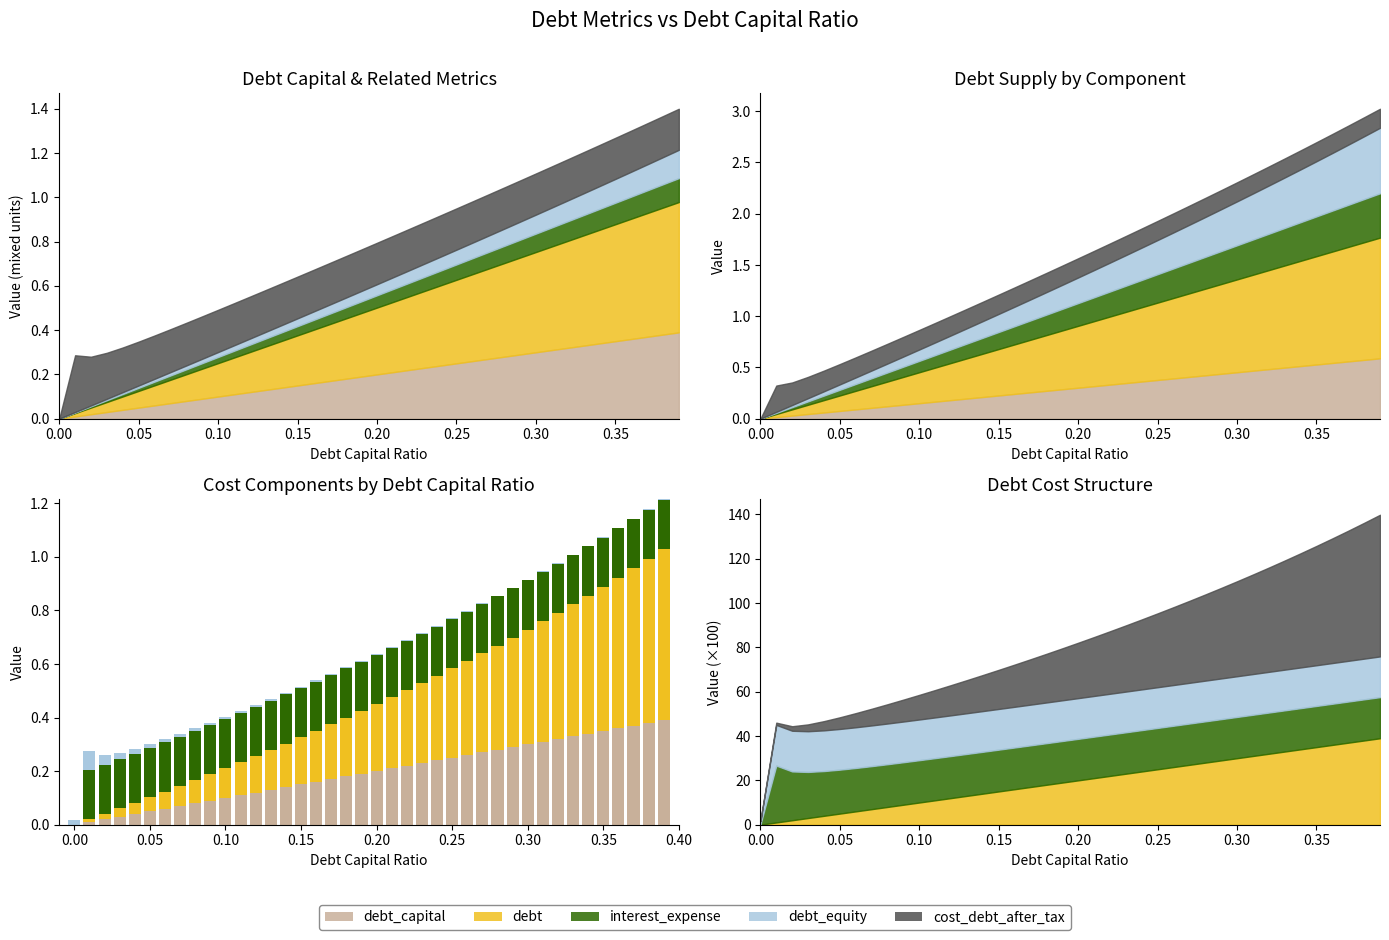

What position from the right is 0.25?

15